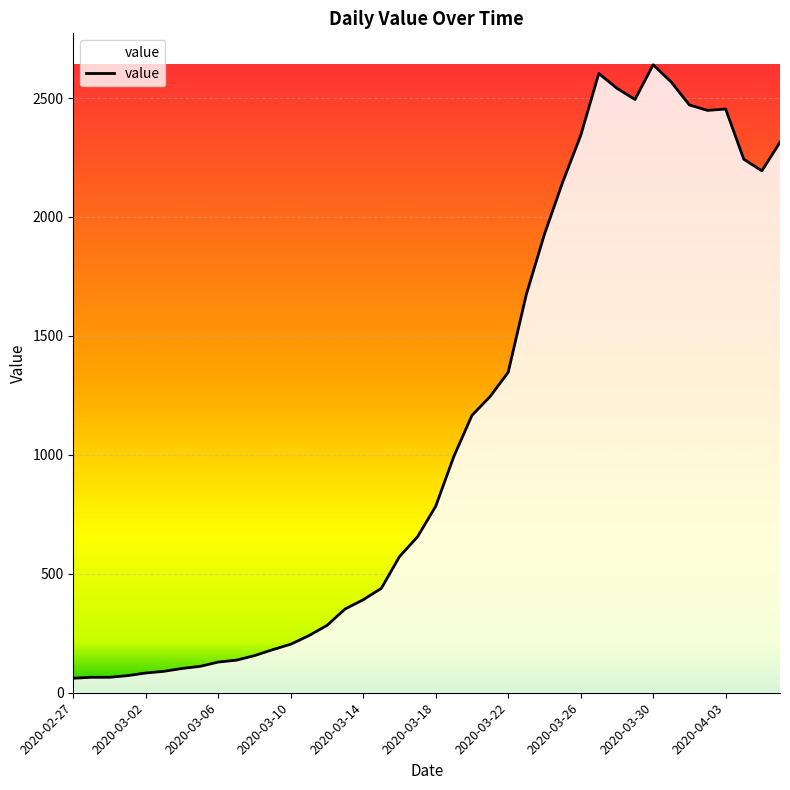

What is the minimum value shown in the chart?

61